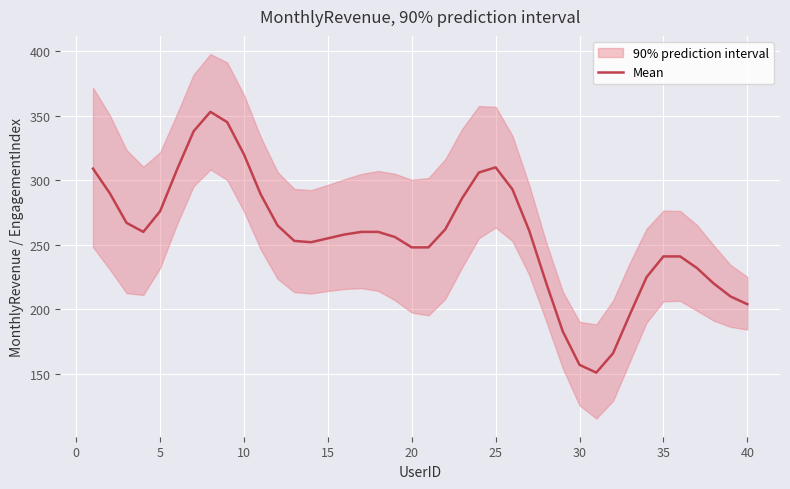

What is the minimum value for Mean?

151